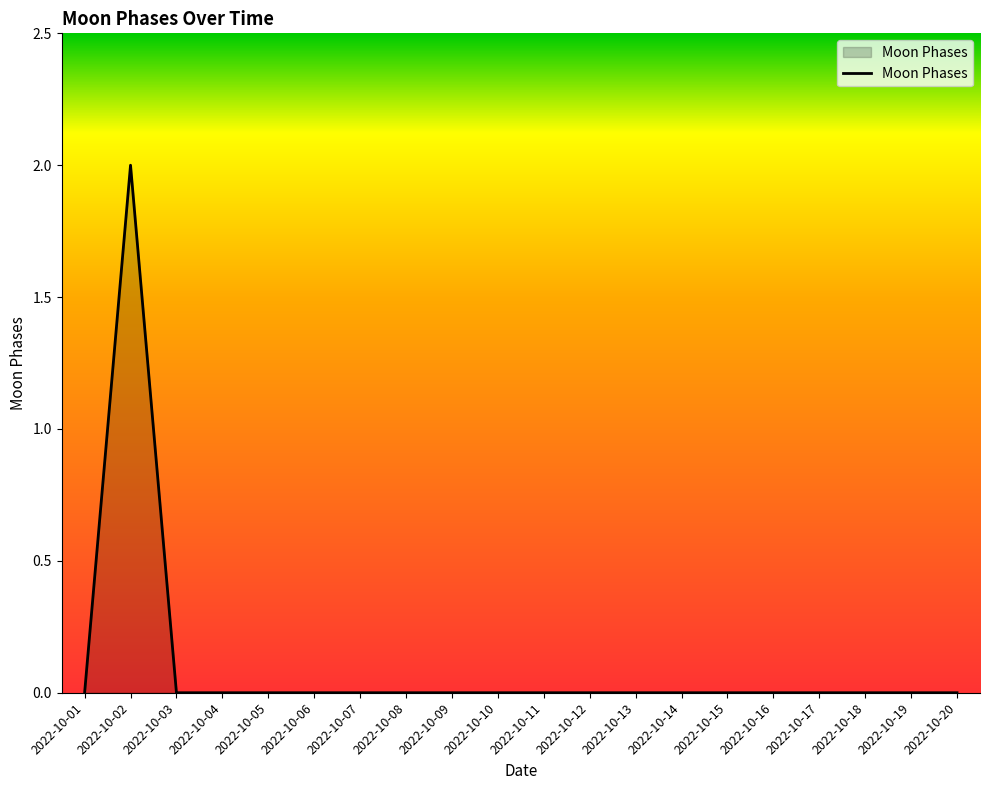

Reading right to left, transcribe all the data shown in this chart.

2022-10-20=0	2022-10-19=0	2022-10-18=0	2022-10-17=0	2022-10-16=0	2022-10-15=0	2022-10-14=0	2022-10-13=0	2022-10-12=0	2022-10-11=0	2022-10-10=0	2022-10-09=0	2022-10-08=0	2022-10-07=0	2022-10-06=0	2022-10-05=0	2022-10-04=0	2022-10-03=0	2022-10-02=2	2022-10-01=0